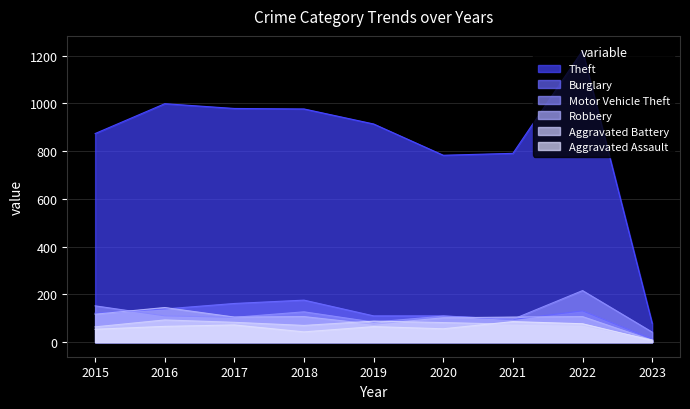

True or false: Theft and Aggravated Assault cross at least once.

False